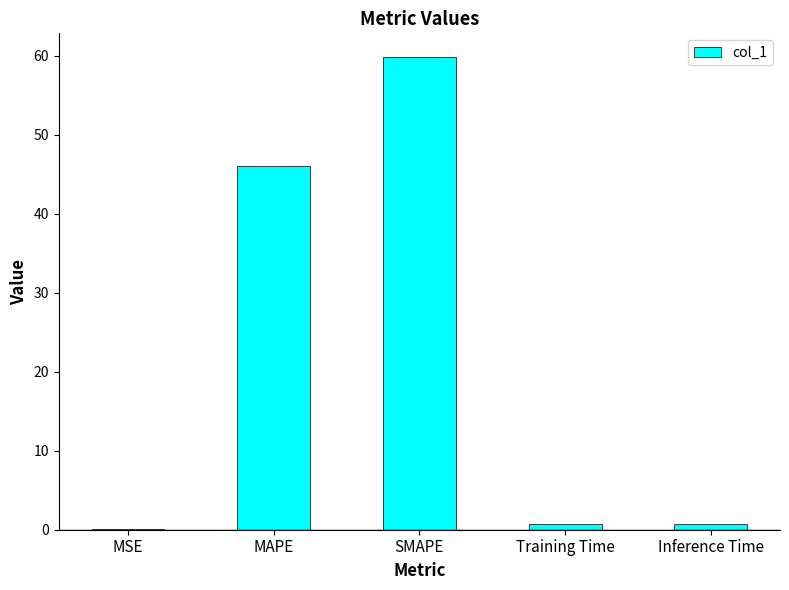

The chart shows a value of 0.0 at MSE. True or false?

True